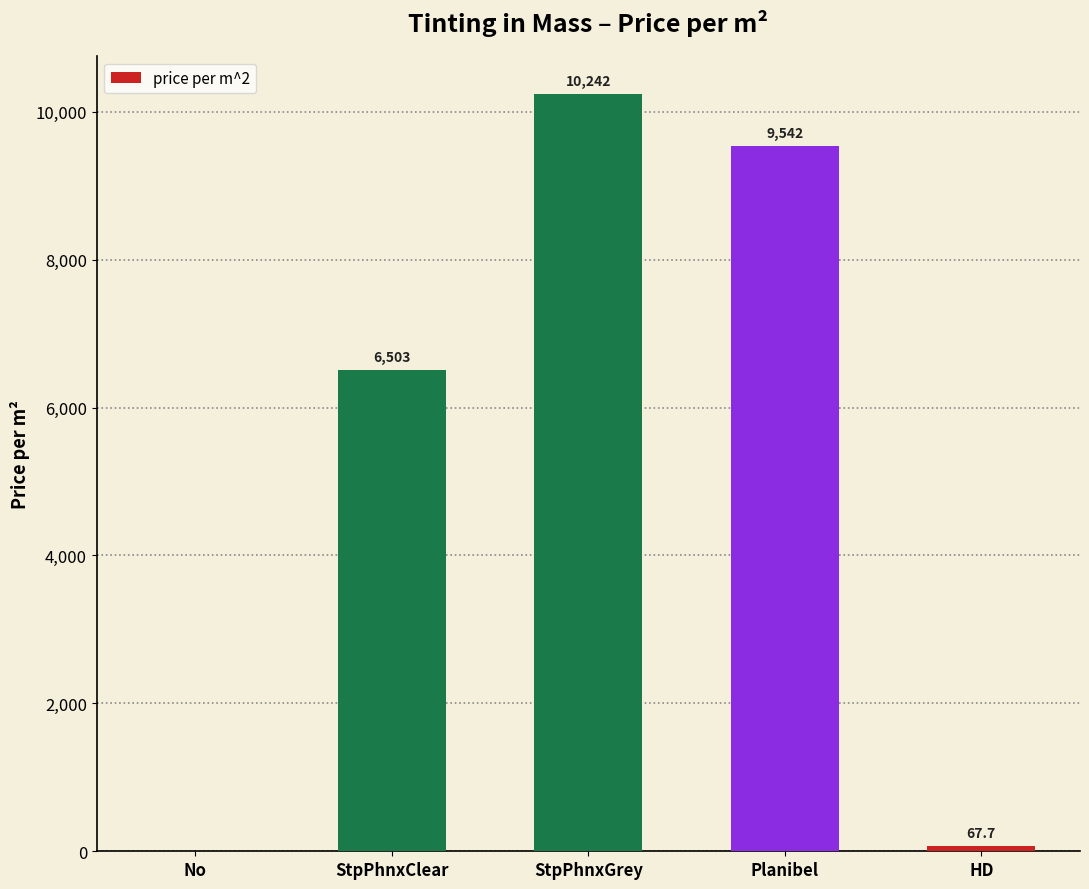

Are the bars horizontal?

No